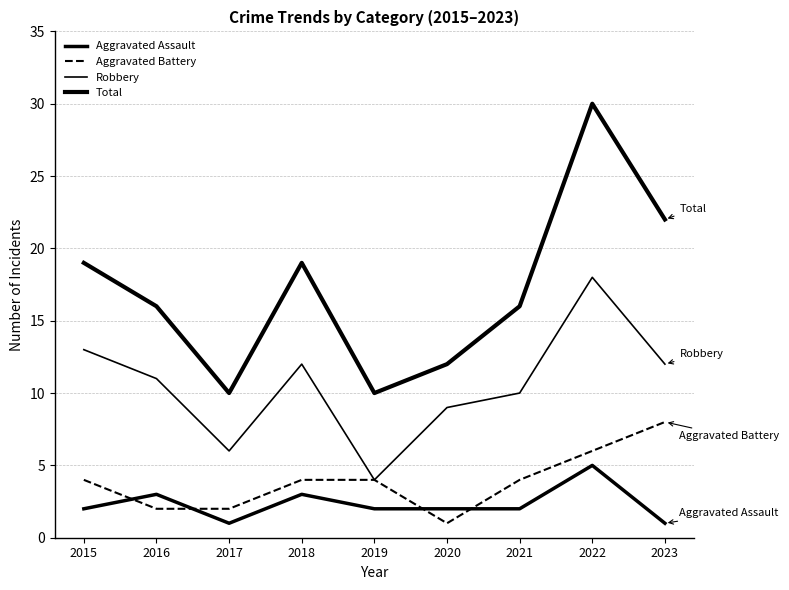

Is it true that Total equals 51 at 2022?

False